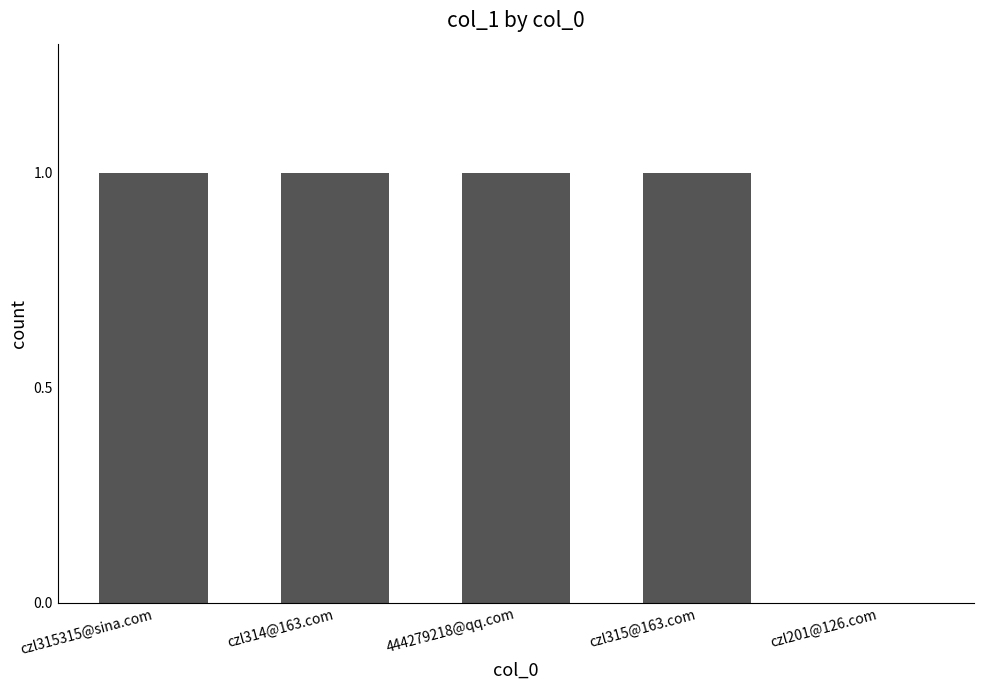

Is it true that the value at czl314@163.com is 1?

True